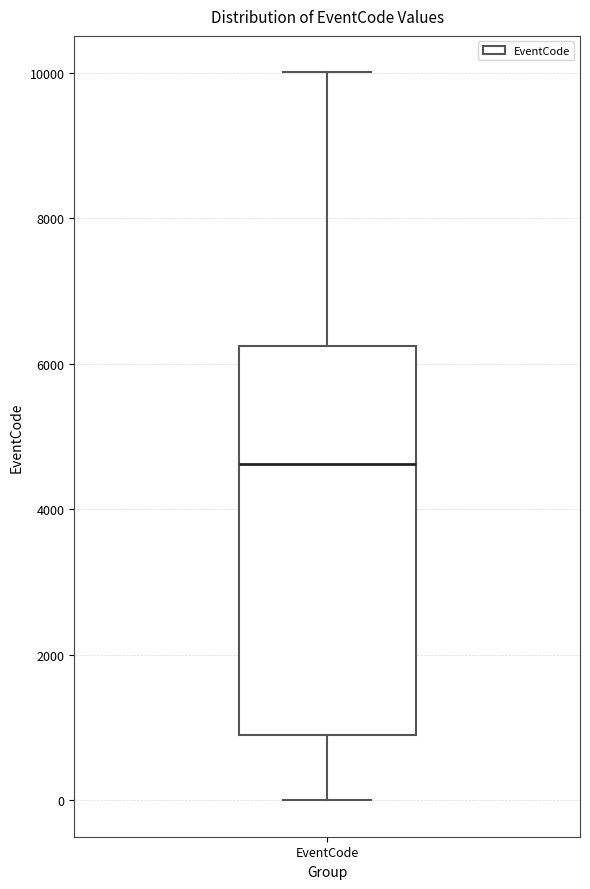

Where is the upper edge of the box for EventCode on the y-axis? The values are not printed on the chart, so give them approximately, as read against the axis.

6200